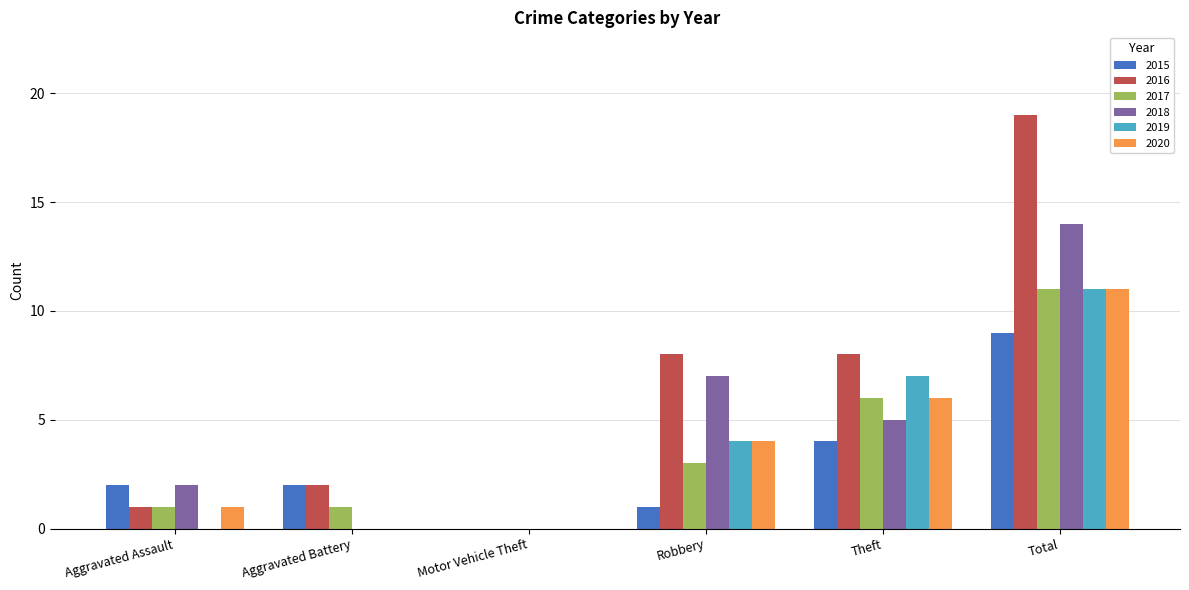

Is it true that 2017 equals 2 at Aggravated Assault?

False